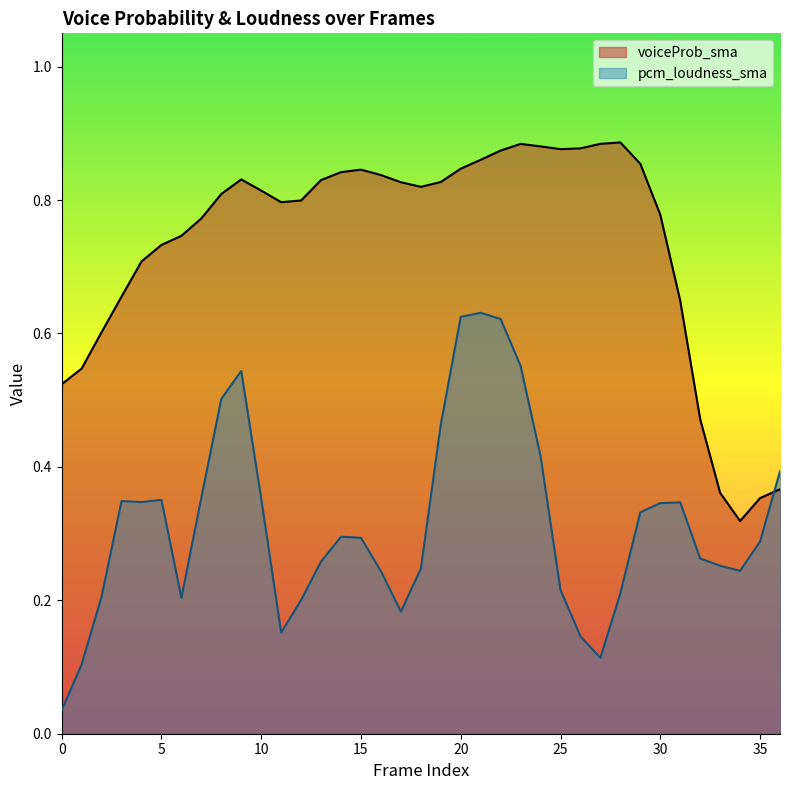

What are all the series names shown in the legend?

voiceProb_sma, pcm_loudness_sma